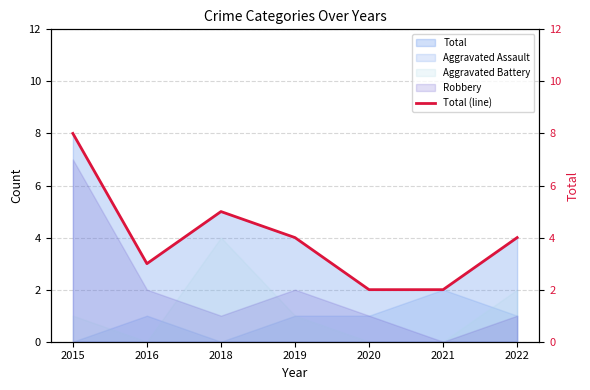

At which category does the data reach its first local valley?

2016